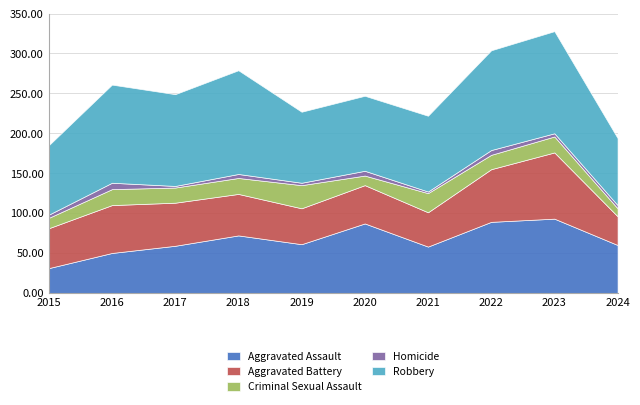

How many interior local peaks does the Homicide series have?

4